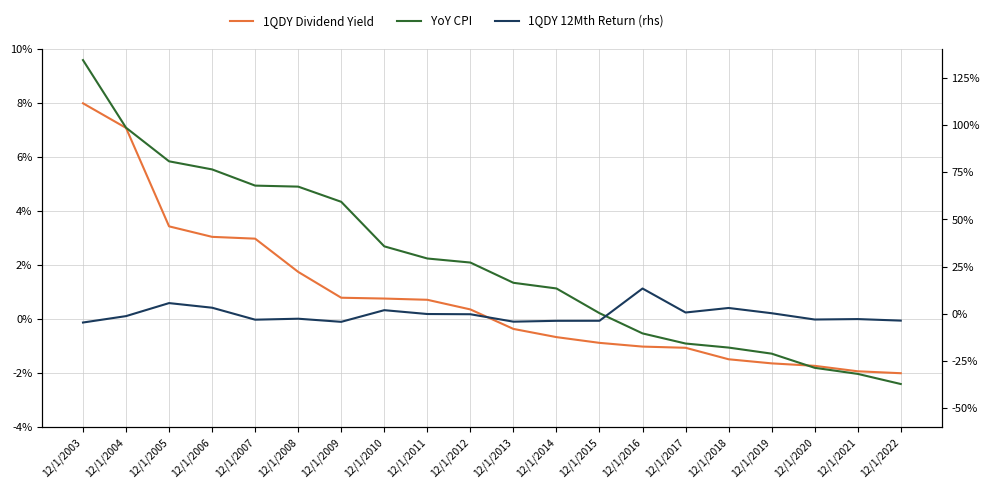

Reading left to right, transcribe all the data shown in this chart.

1QDY Dividend Yield: 8.0	7.1	3.4	3.1	3.0	1.8	0.8	0.8	0.7	0.4	-0.4	-0.7	-0.9	-1.0	-1.1	-1.5	-1.6	-1.7	-1.9	-2.0
YoY CPI: 9.6	7.1	5.8	5.5	5.0	4.9	4.3	2.7	2.2	2.1	1.3	1.1	0.2	-0.5	-0.9	-1.1	-1.3	-1.8	-2.0	-2.4
1QDY 12Mth Return (rhs): -4.6	-1.2	5.7	3.2	-3.1	-2.6	-4.2	1.9	-0.1	-0.2	-4.1	-3.7	-3.7	13.4	0.7	3.1	0.3	-3.0	-2.8	-3.6